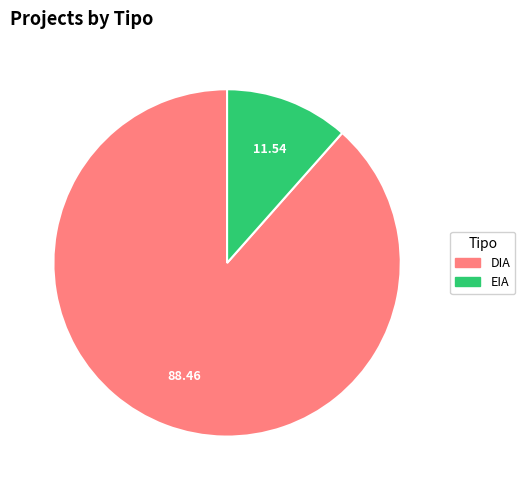

What is the majority slice?

DIA